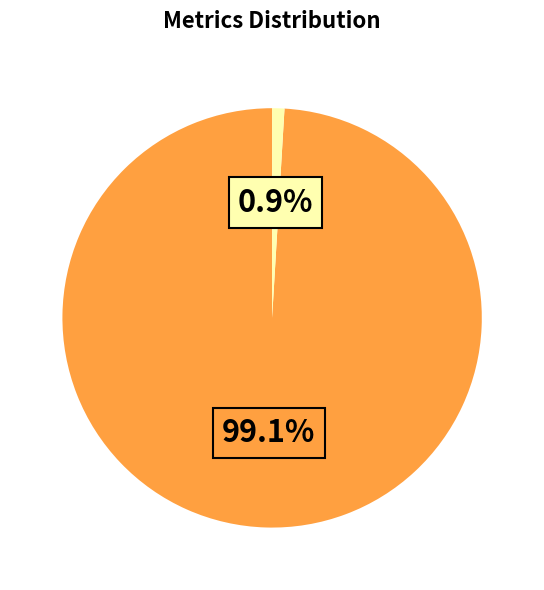

Does any single category account for the majority?

Yes